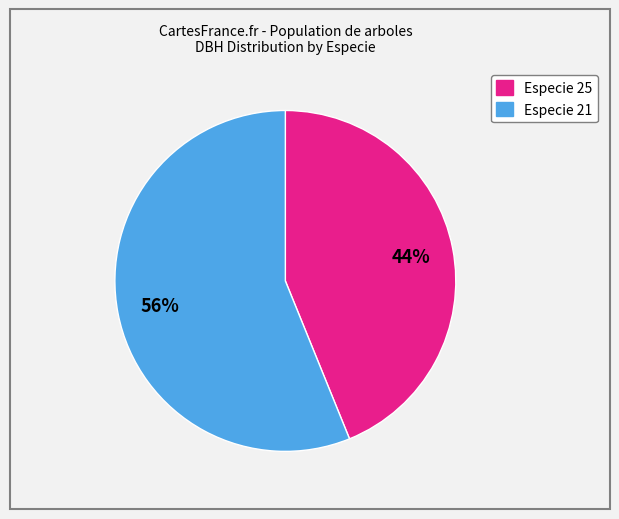

To the nearest percent, what is the average slice percentage?

50%